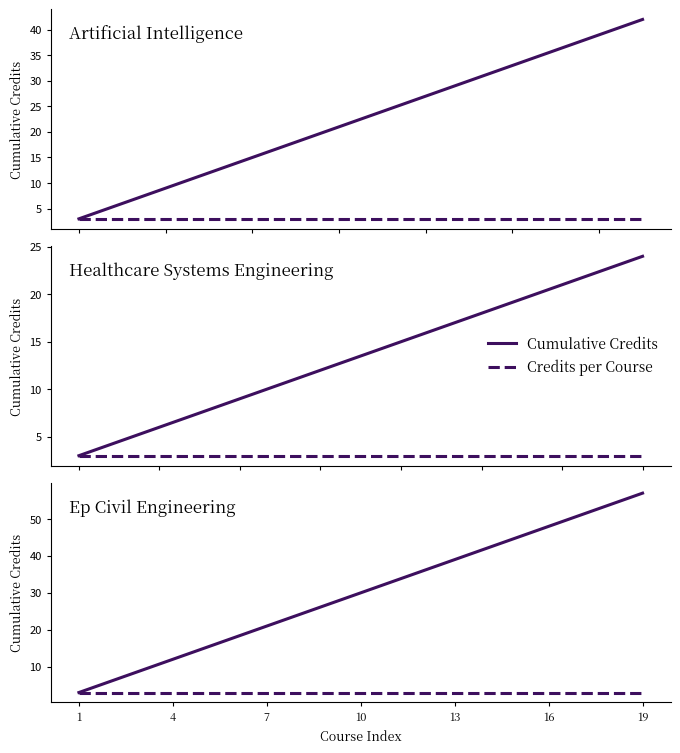

How many data points in Cumulative Credits are less than 30?

9